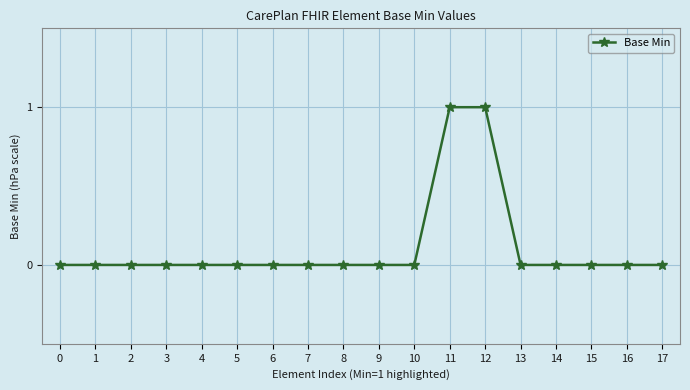

The value at 15 is 1. True or false?

False